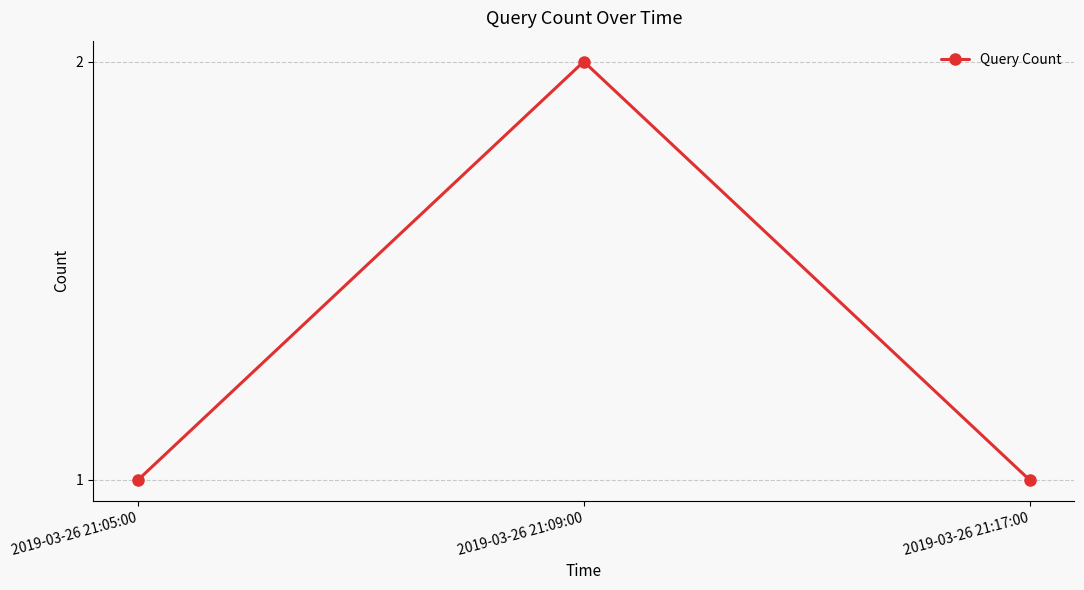

What is the change in value from 2019-03-26 21:05:00 to 2019-03-26 21:09:00?

+1